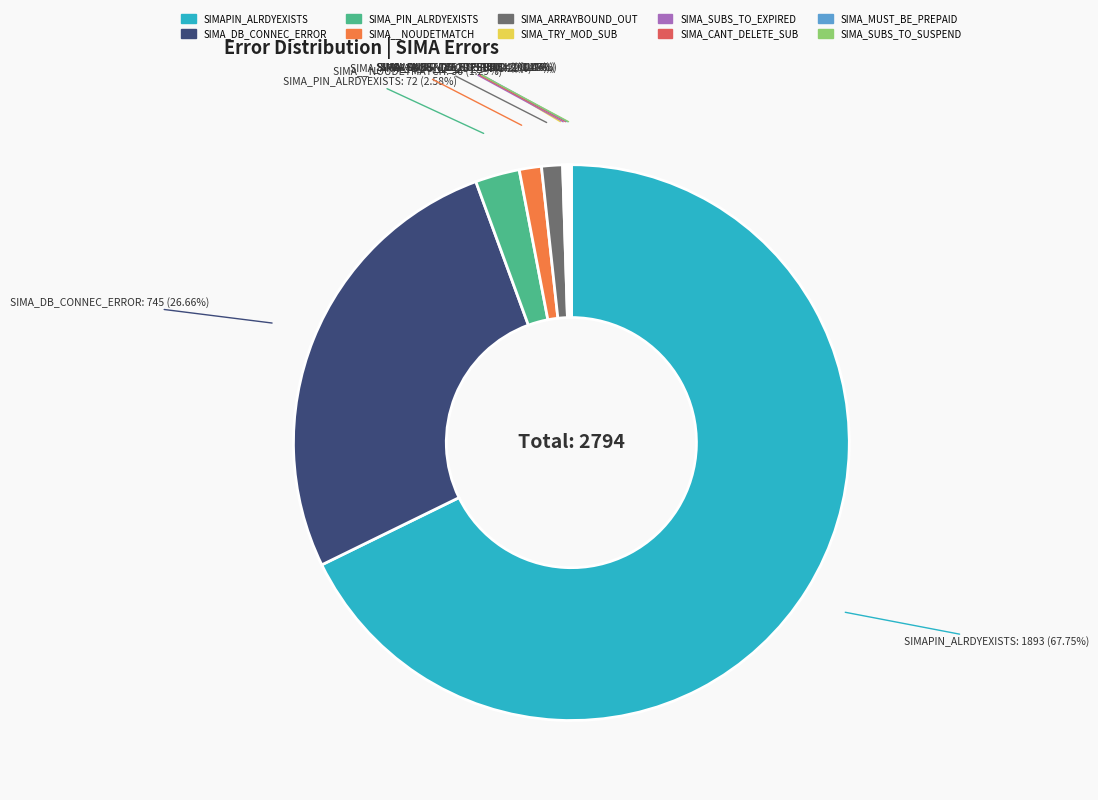

Which slice is the largest?

SIMAPIN_ALRDYEXISTS